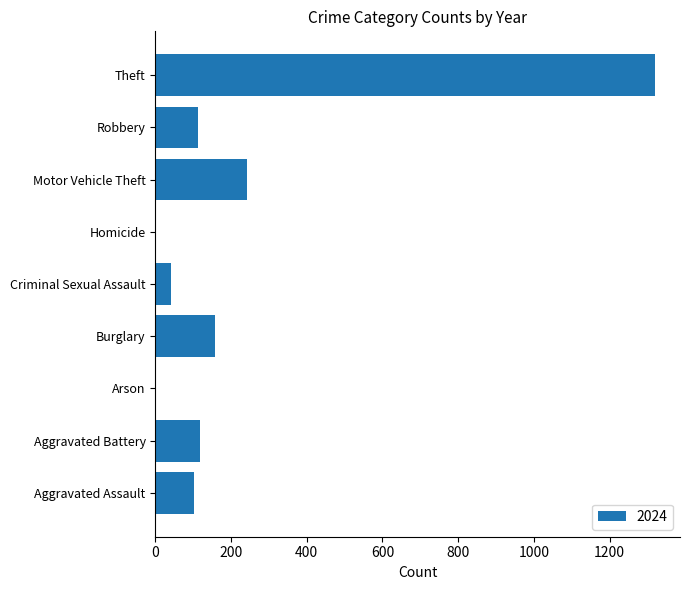

Approximately how many times larger is the value at Burglary compared to Aggravated Assault?

1.5